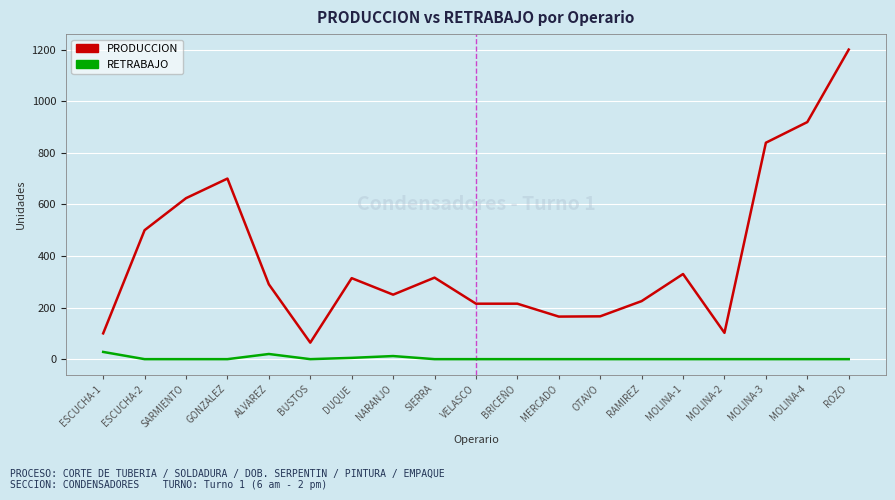

What is the spread (max minus min) of values at GONZALEZ?

700